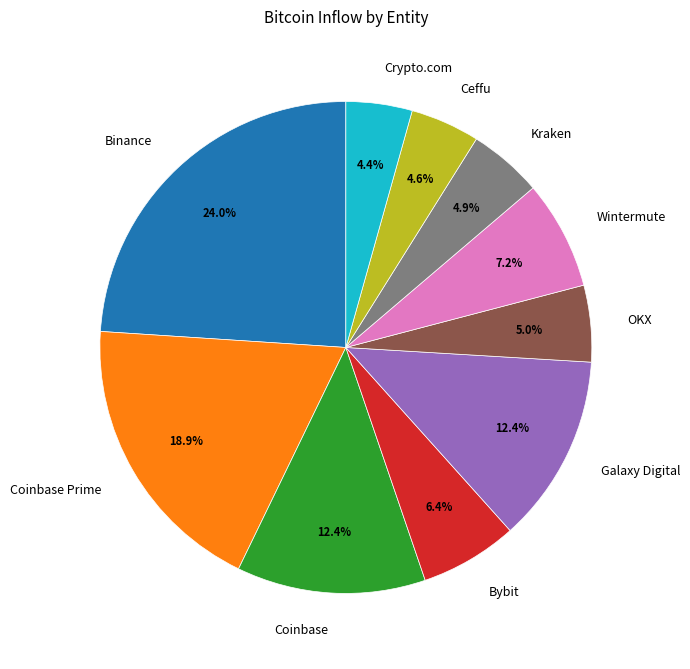

Approximately how many times larger is the value at Wintermute compared to Bybit?

1.1